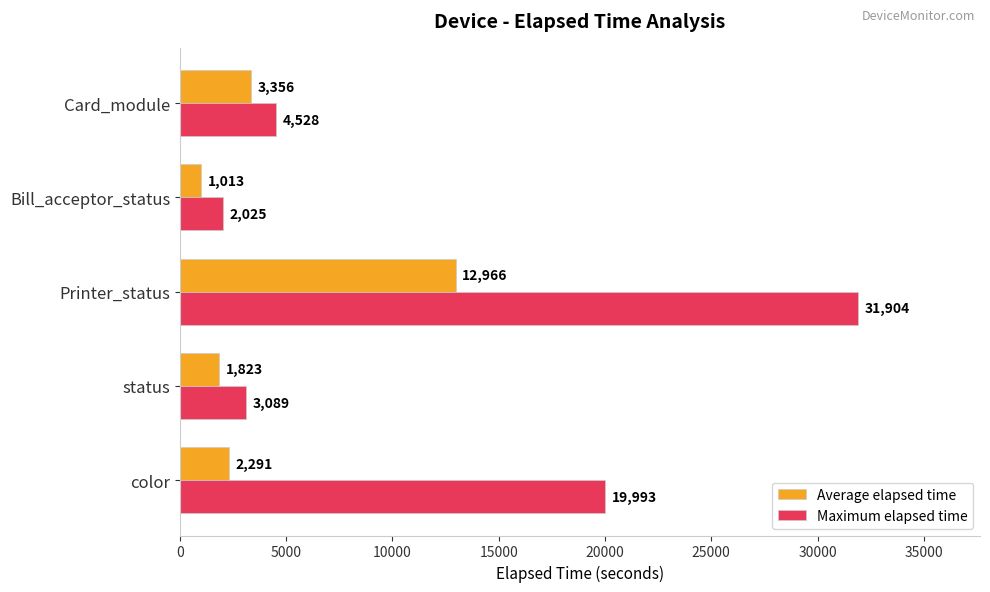

What is the smallest value displayed?

1013